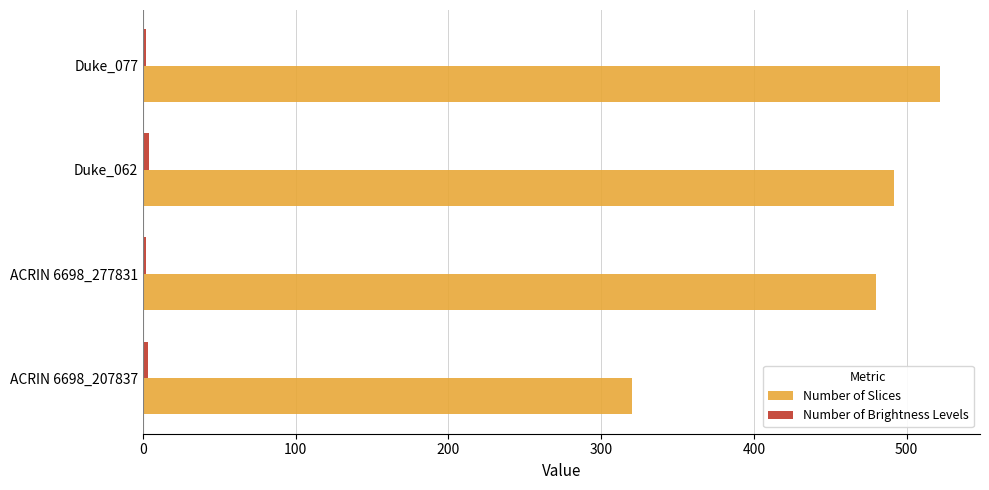

Which series changed the most between ACRIN 6698_207837 and Duke_077?

Number of Slices